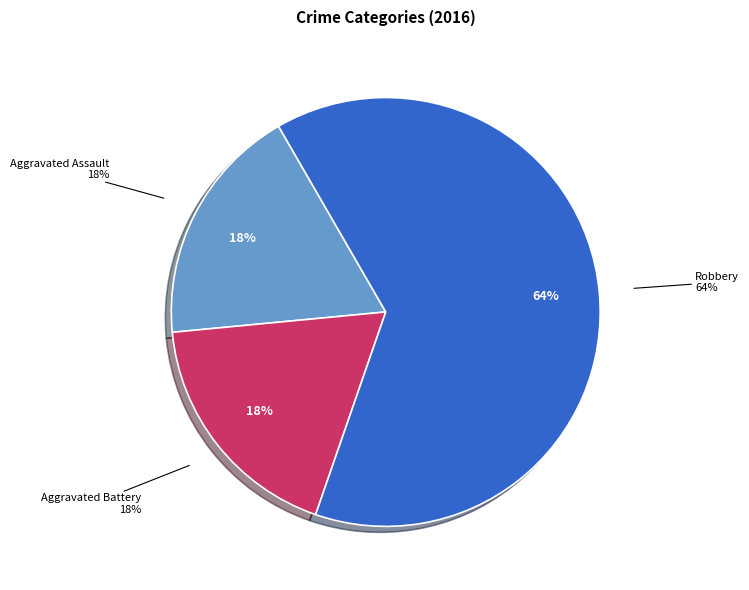

Is there any slice that represents more than half of the pie?

Yes